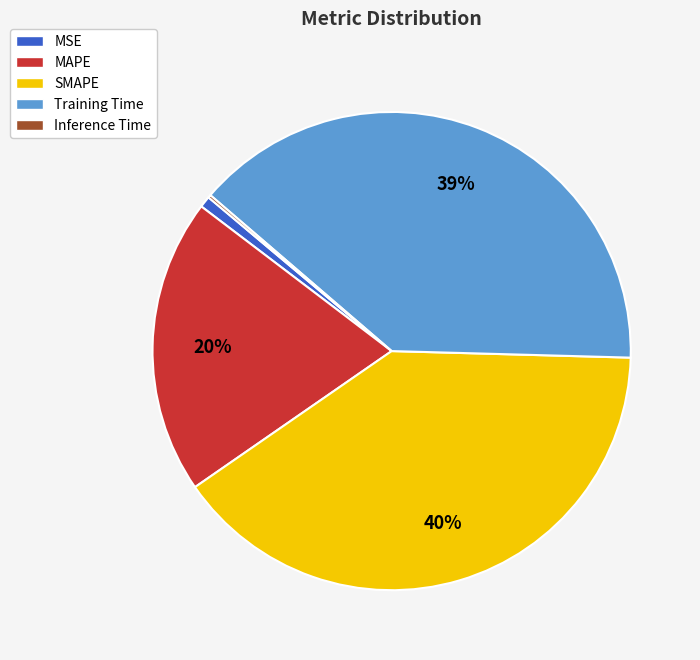

What is the largest slice in the pie chart?

SMAPE